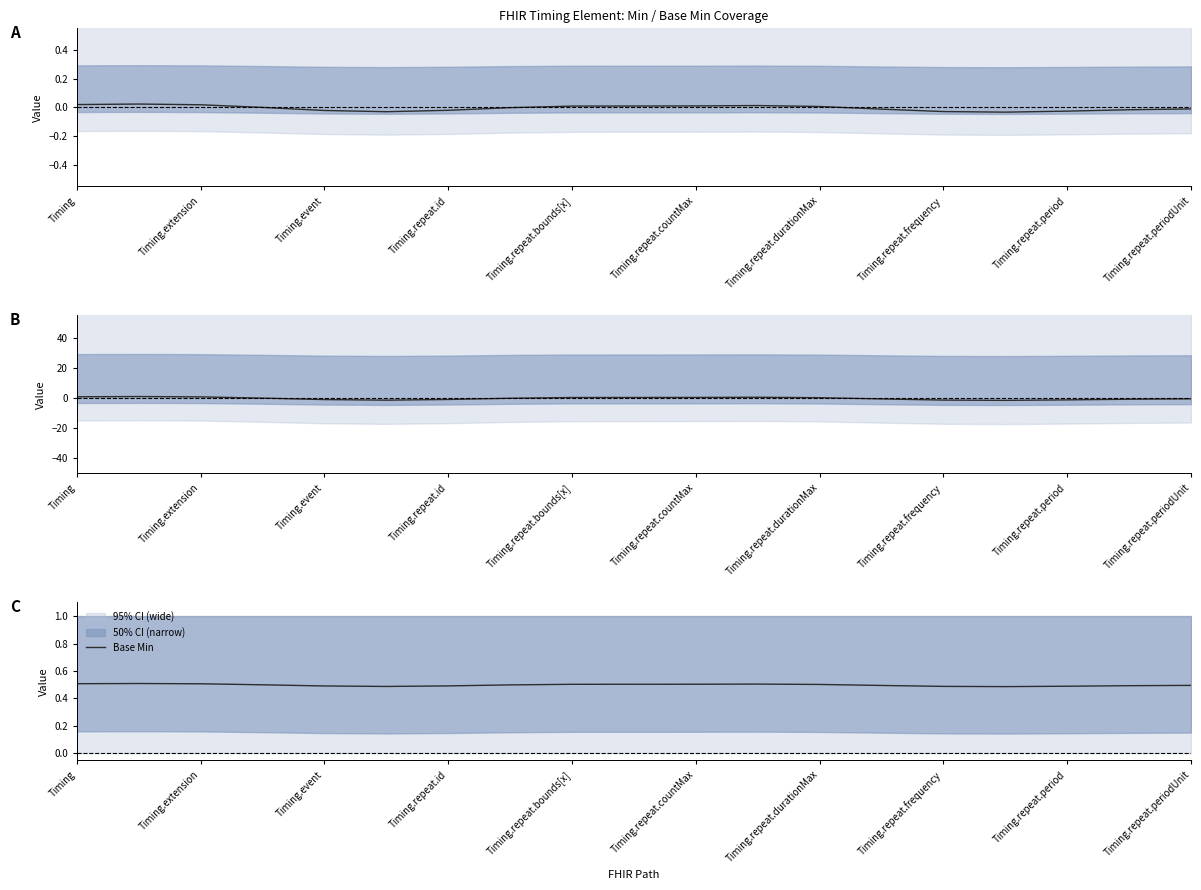

How many lines are shown in the chart?

1